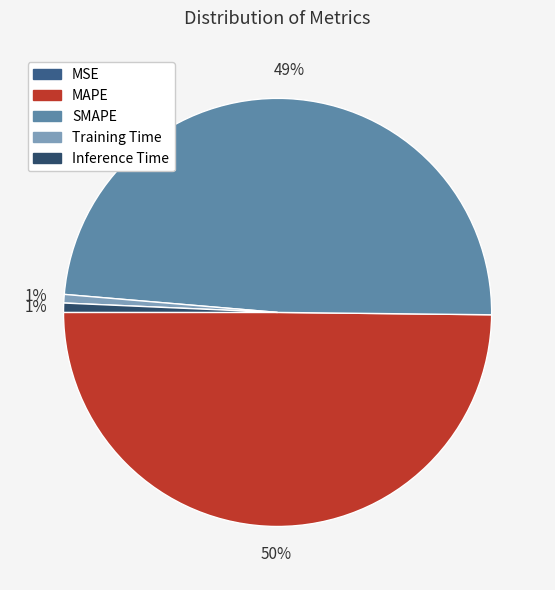

To the nearest percent, what percentage of the pie is MAPE?

50%